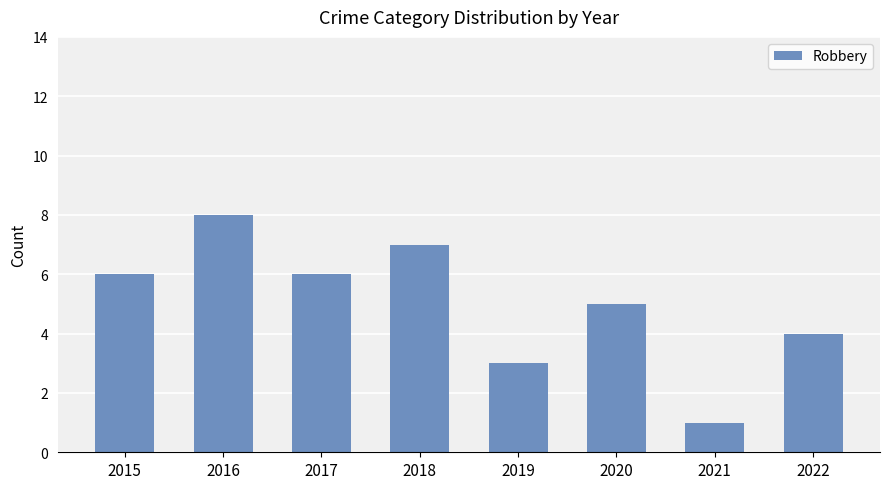

What is the maximum value shown in the chart?

8